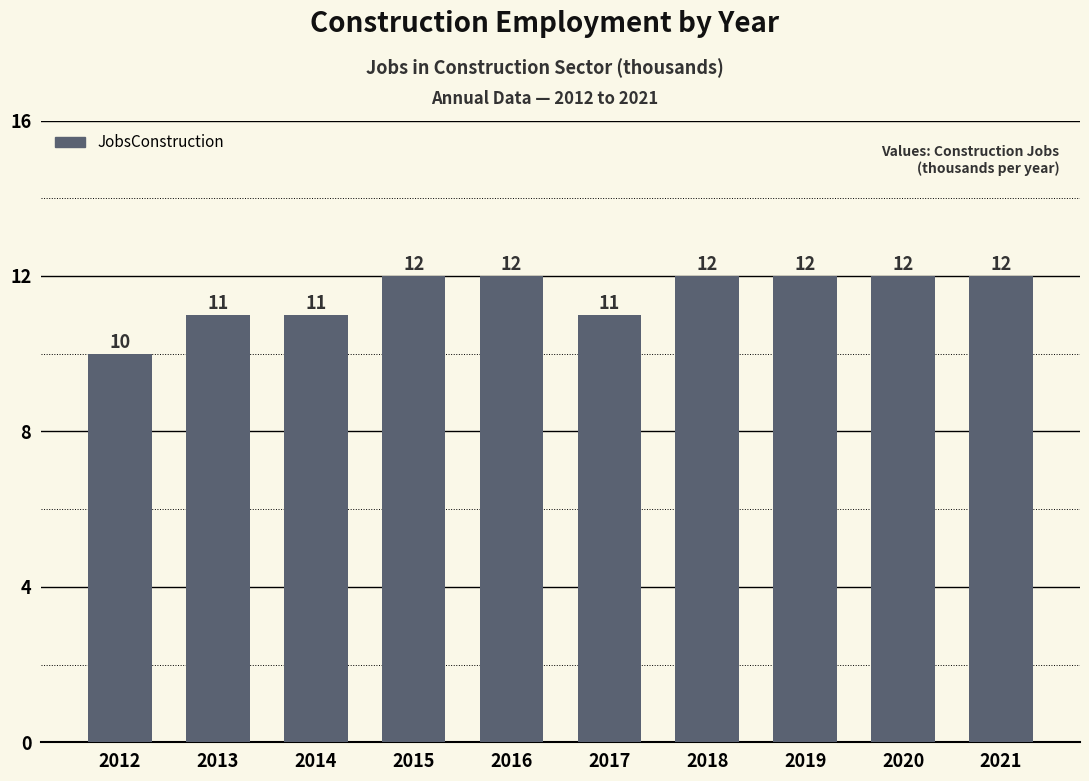

Reading left to right, what are all the values shown in this chart?

10	11	11	12	12	11	12	12	12	12